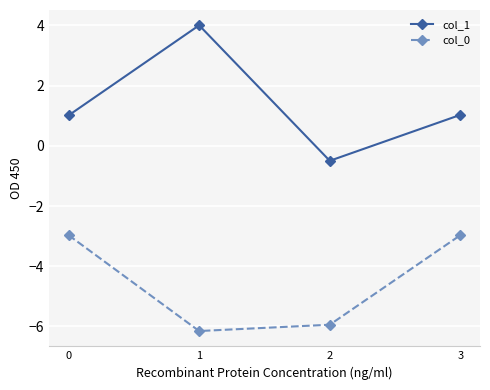

How many negative values does the col_1 series have?

1